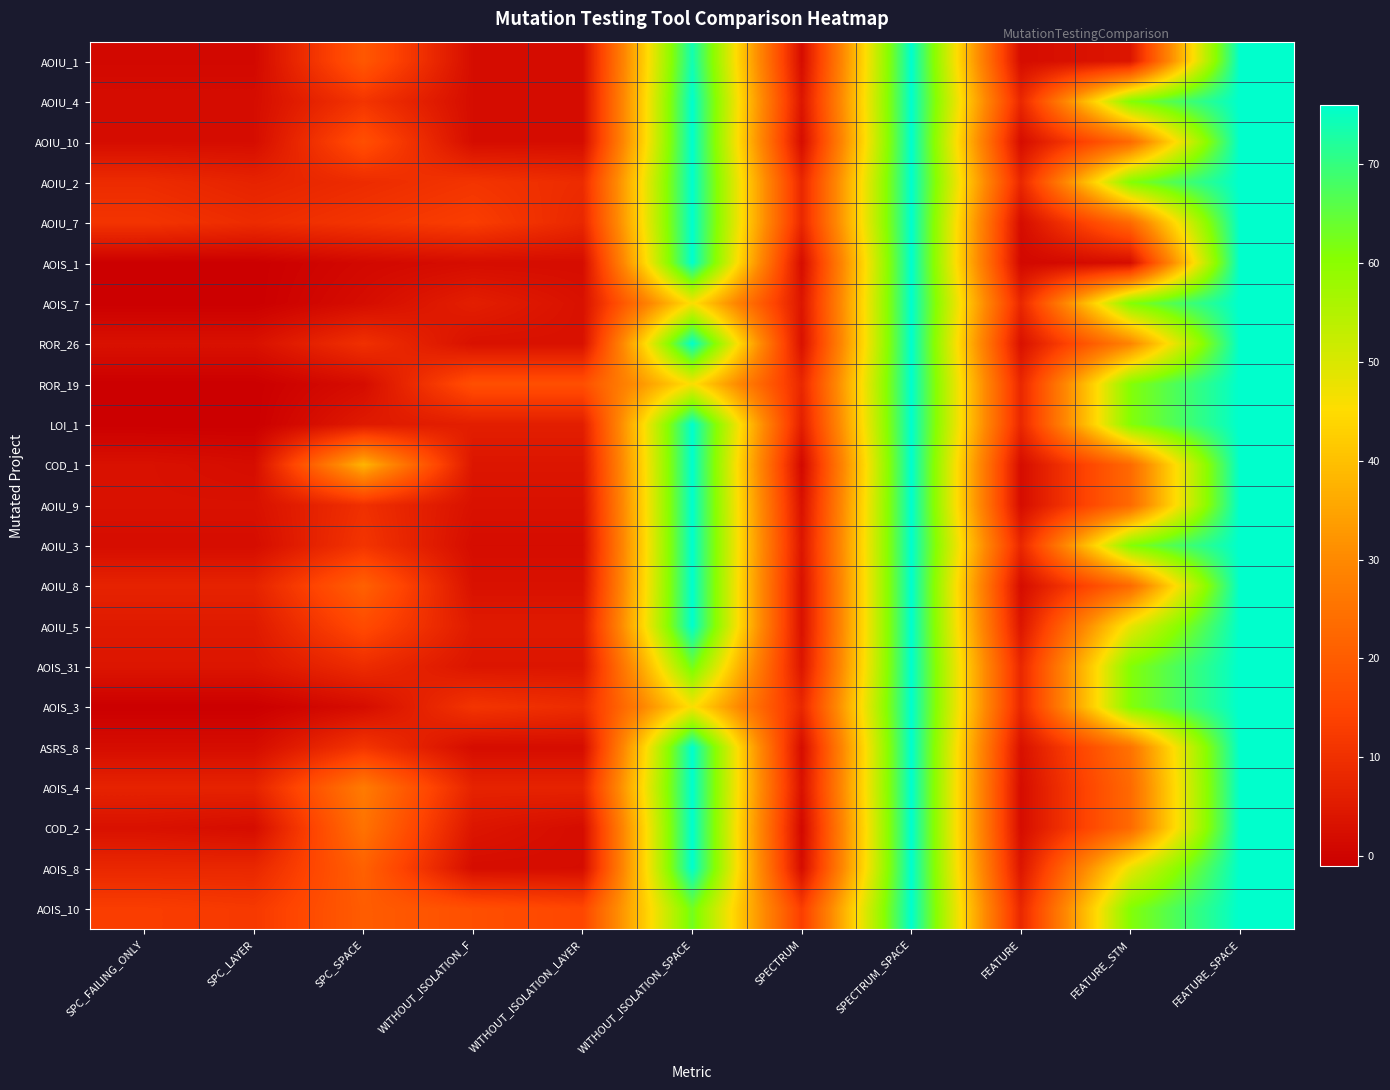

At how many categories does at least one series exceed 27?

5